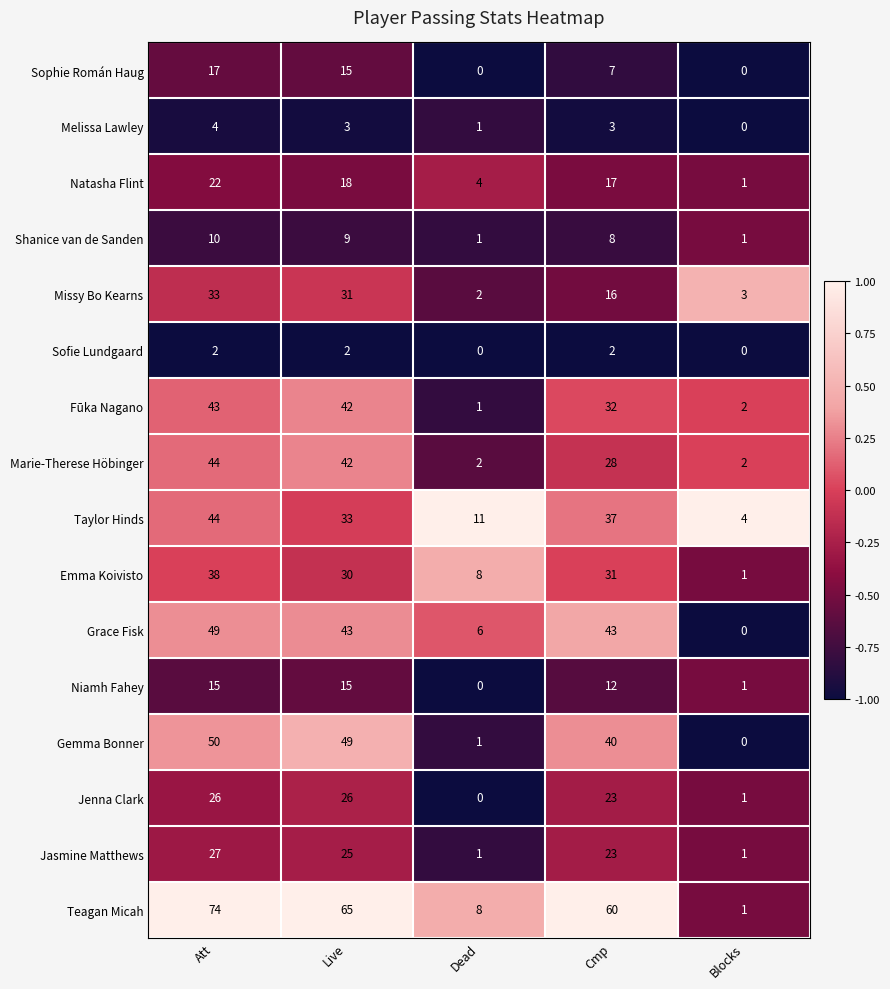

What is the total value across all series at Dead?

46